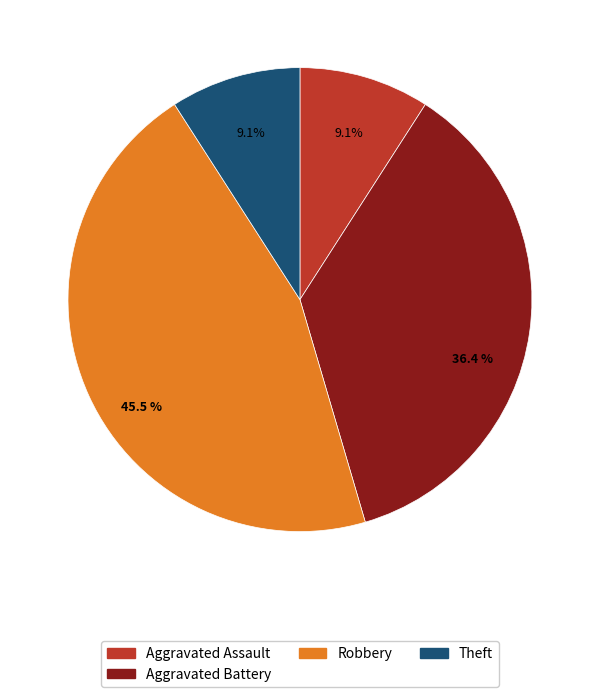

Is there any slice that represents more than half of the pie?

No